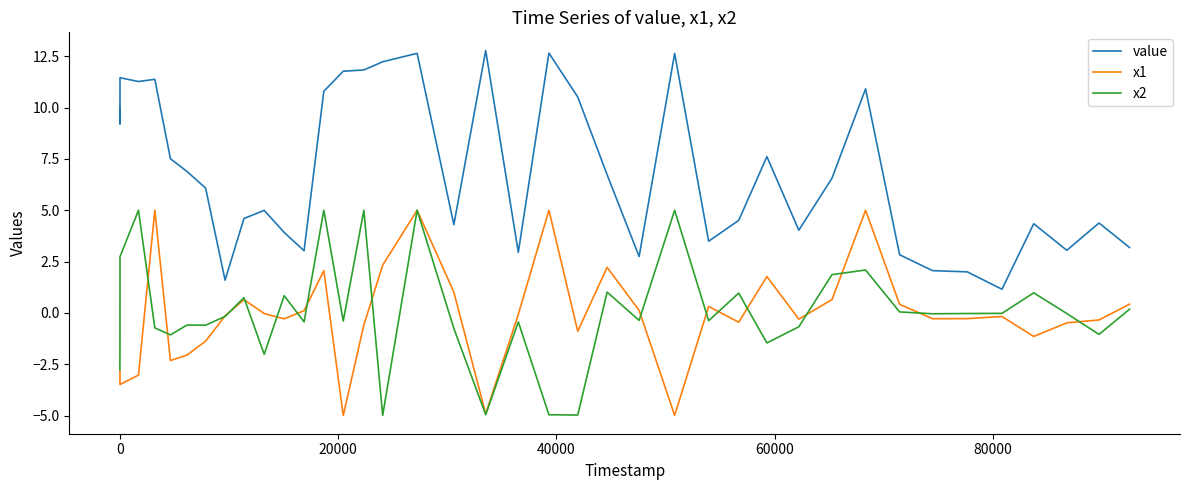

Which series has the largest total across all categories?

value